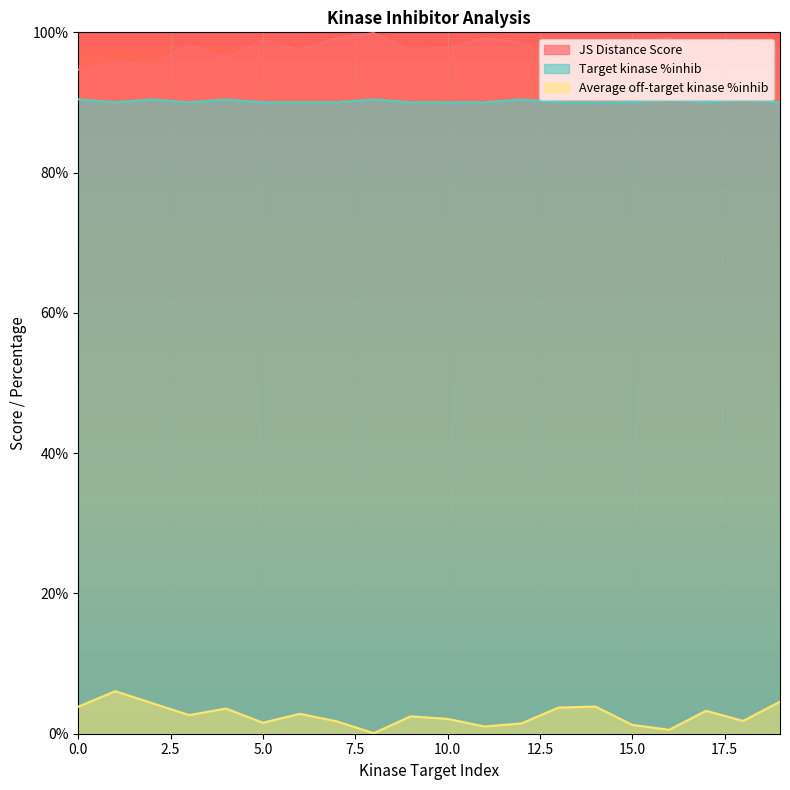

The value of Average off-target kinase %inhib at 8 is 0.0. True or false?

False